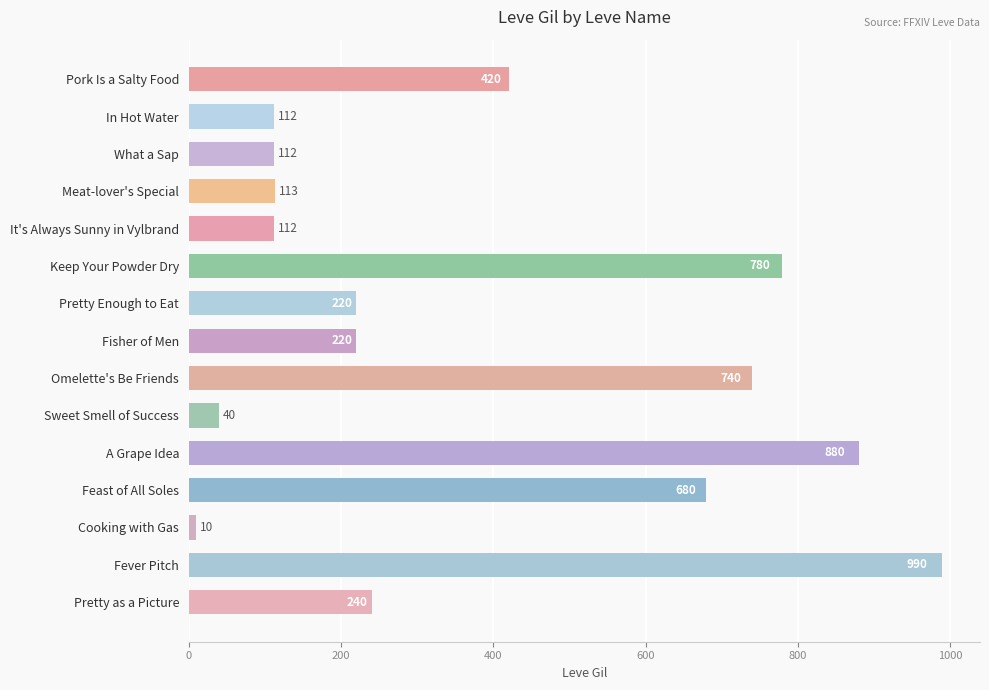

What is the approximate value at Cooking with Gas?

10